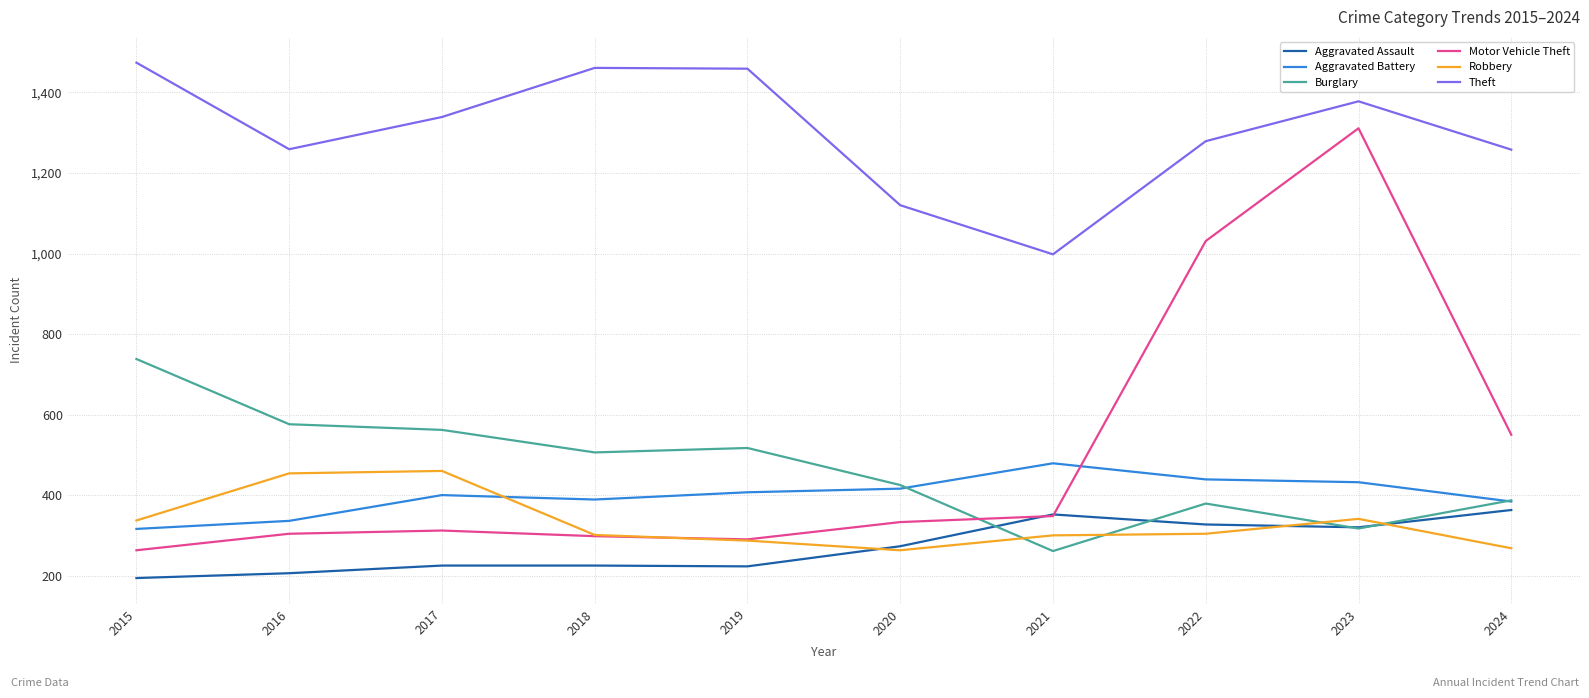

At which label does Burglary first exceed 506?

2015